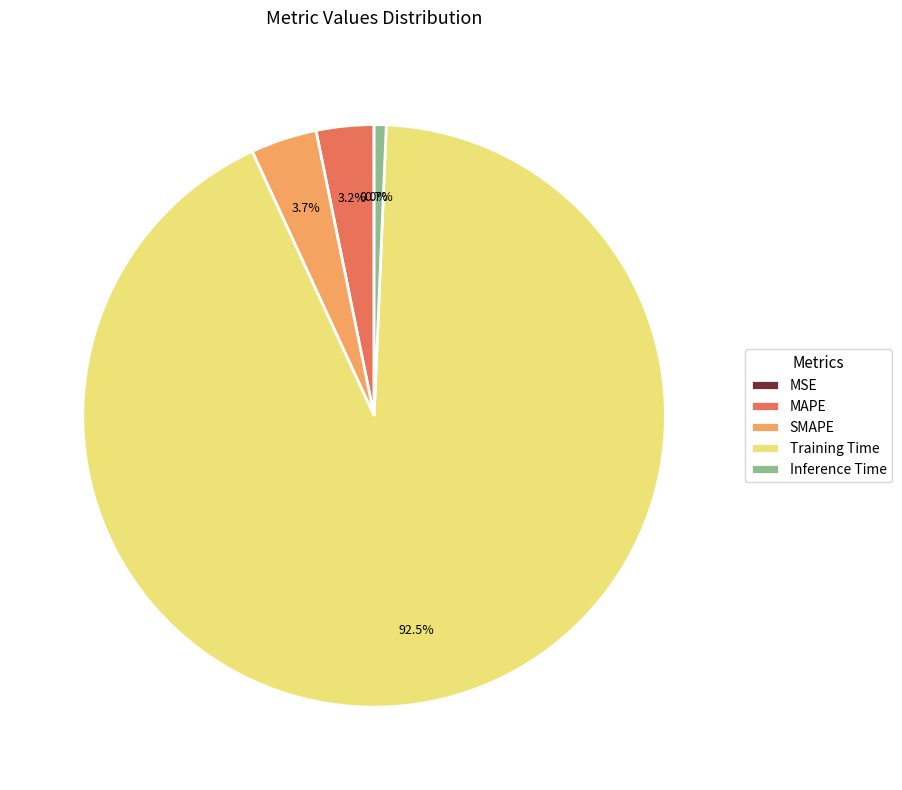

Which slice is the largest?

Training Time